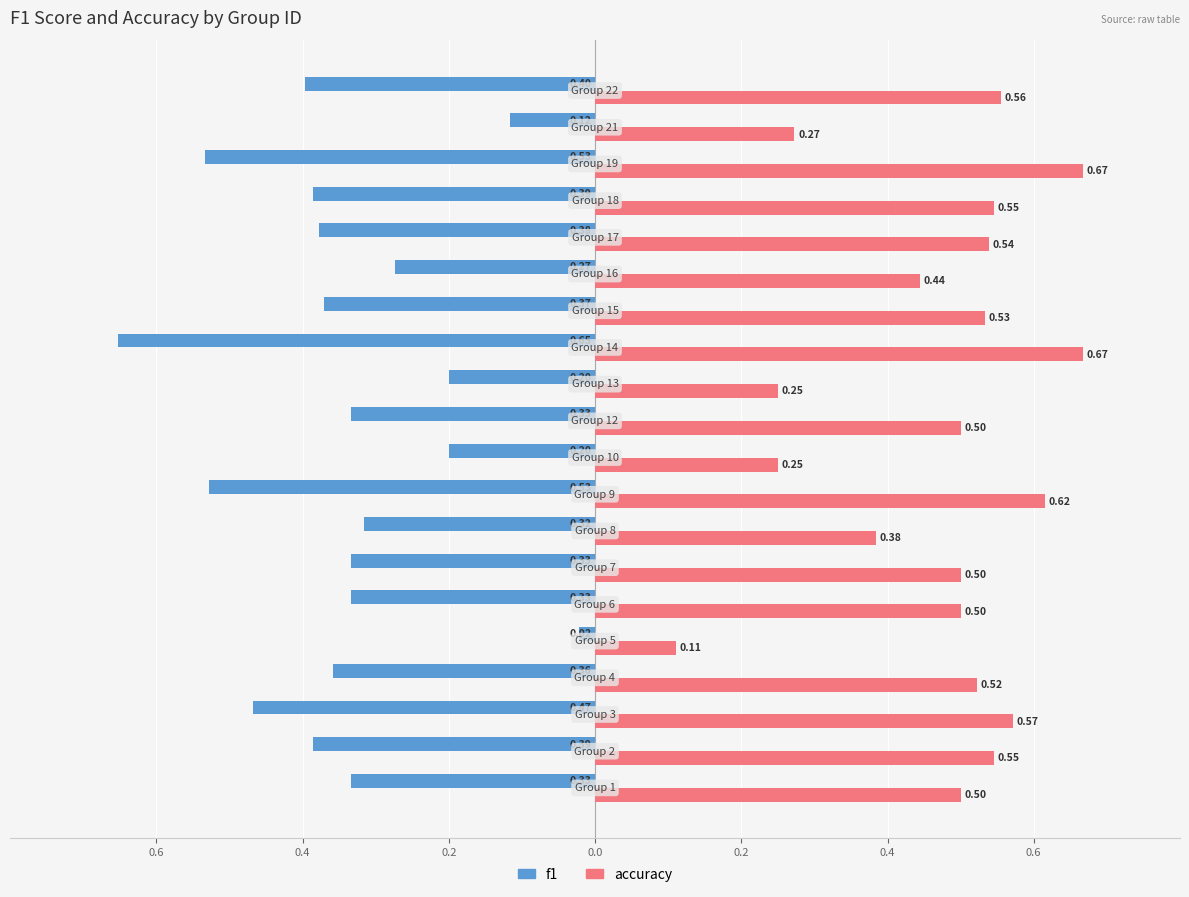

What are all the series names shown in the legend?

f1, accuracy